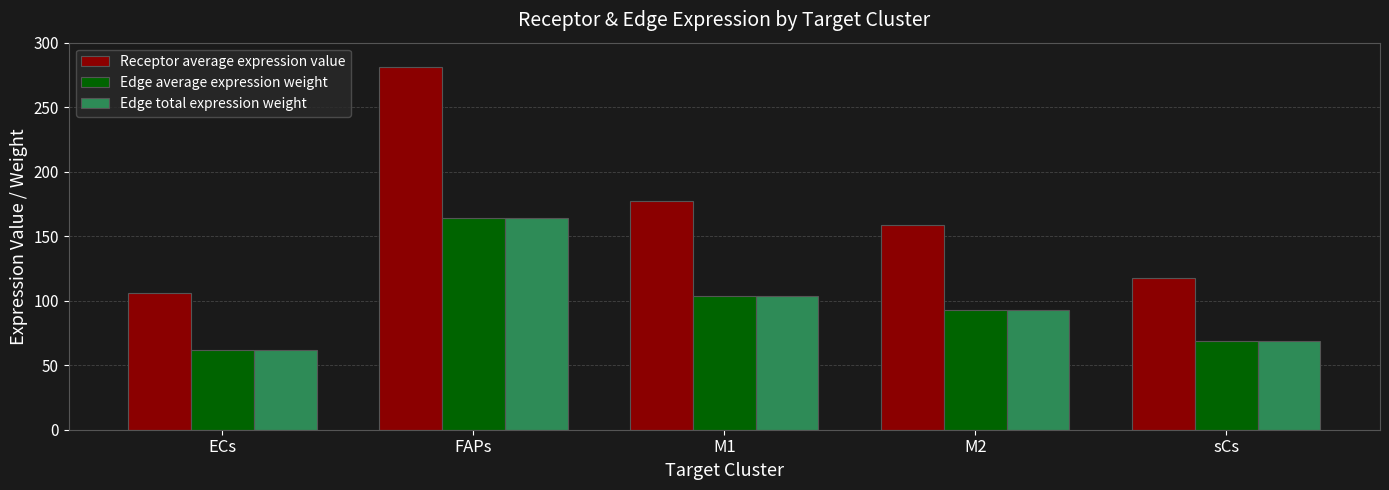

How many values in the Edge average expression weight series exceed 92?

3